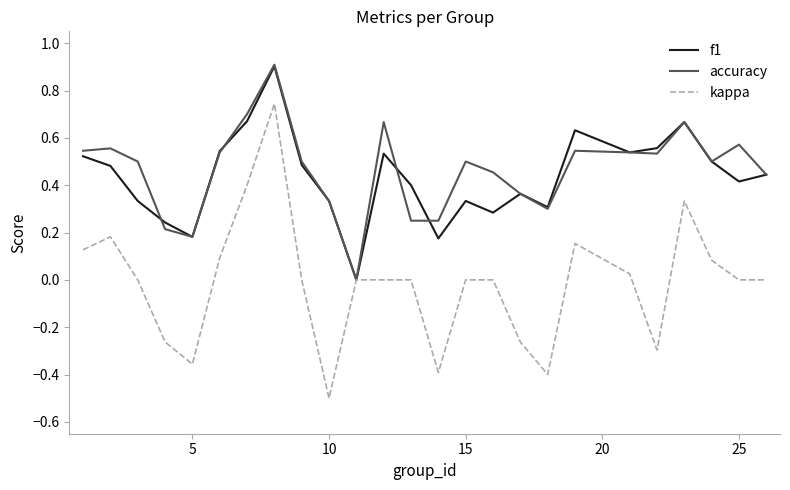

What is the maximum value for accuracy?

0.9